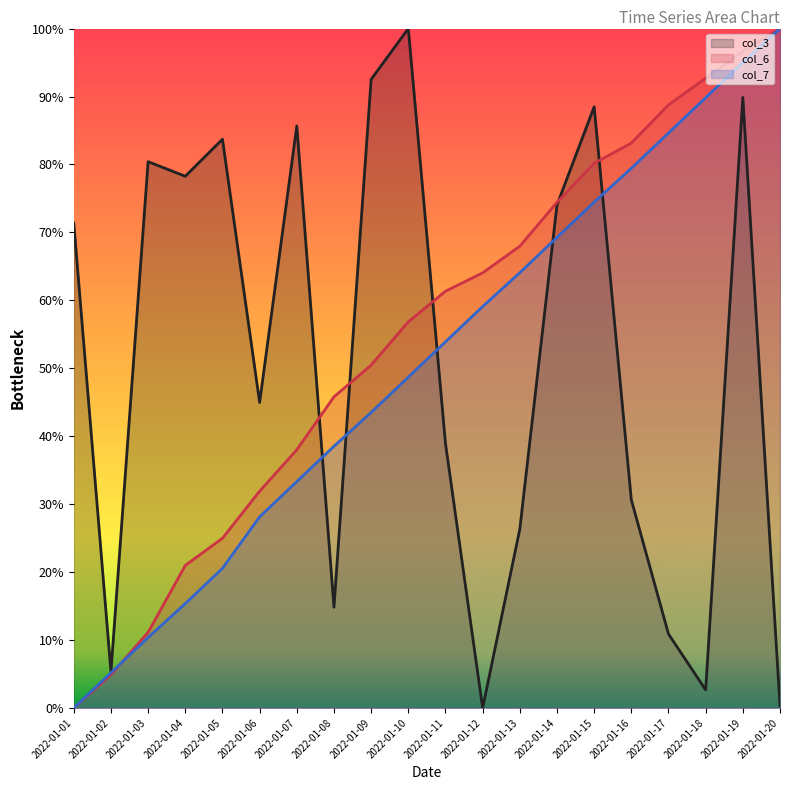

True or false: col_6 and col_7 cross at least once.

True